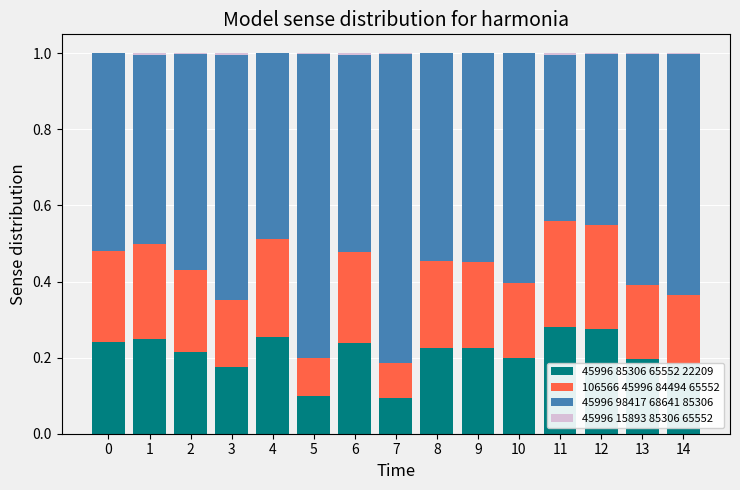

The 45996 85306 65552 22209 series shows 0.2 at 2. True or false?

True